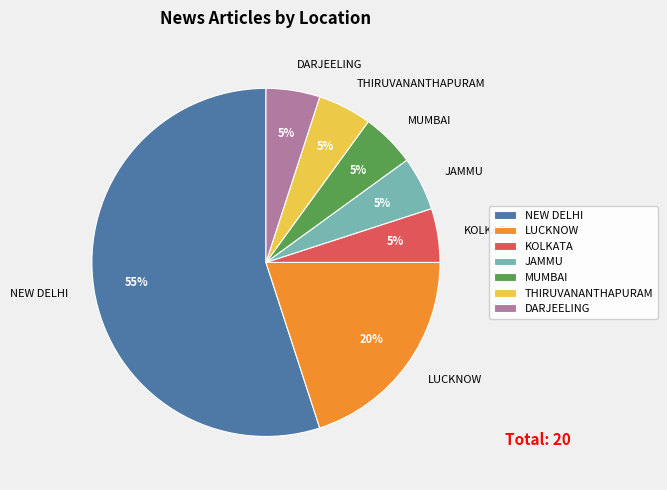

Is KOLKATA the majority of the pie?

No